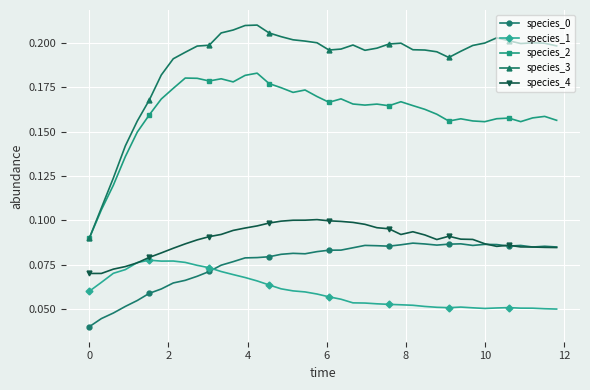

Which series has the largest total across all categories?

species_3